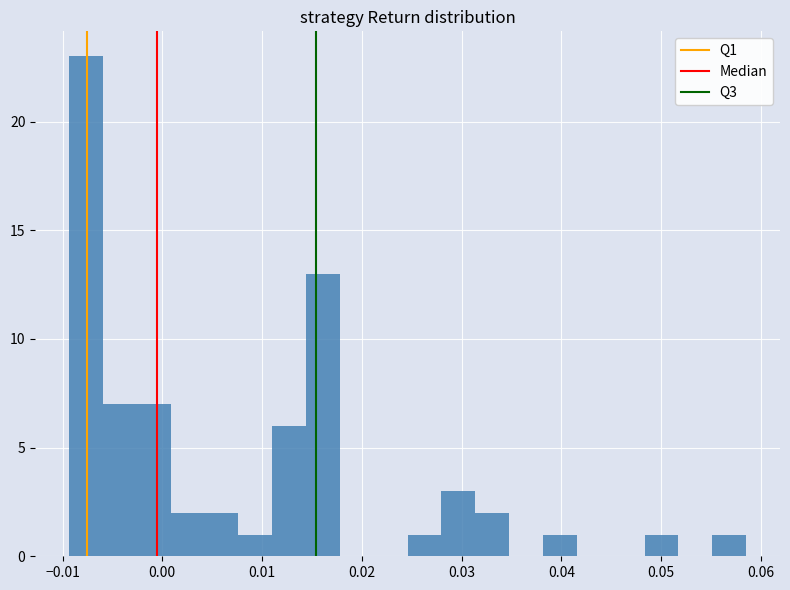

Read against the x-axis, roughly where is the centre of the tallest bar?

-0.008